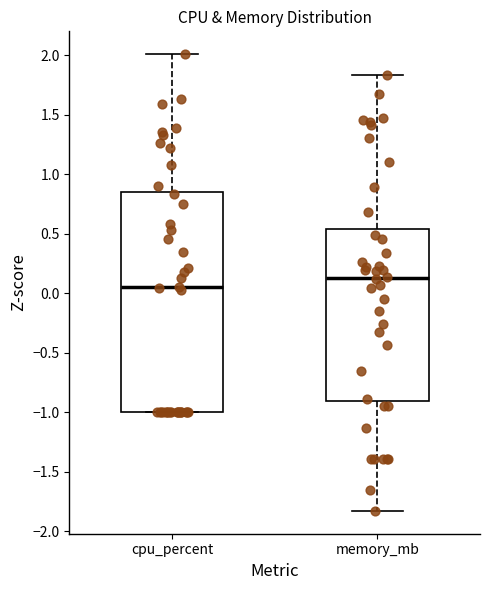

Reading left to right, read every box against the y-axis: the position of its median line, the range the box covers, and the ends of its whiskers. The values are not printed on the chart, so give them approximately, as read against the axis.

cpu_percent: median 0.05, box -1.00 to 0.85, whiskers -1.00 to 2.00
memory_mb: median 0.15, box -0.90 to 0.55, whiskers -1.85 to 1.85